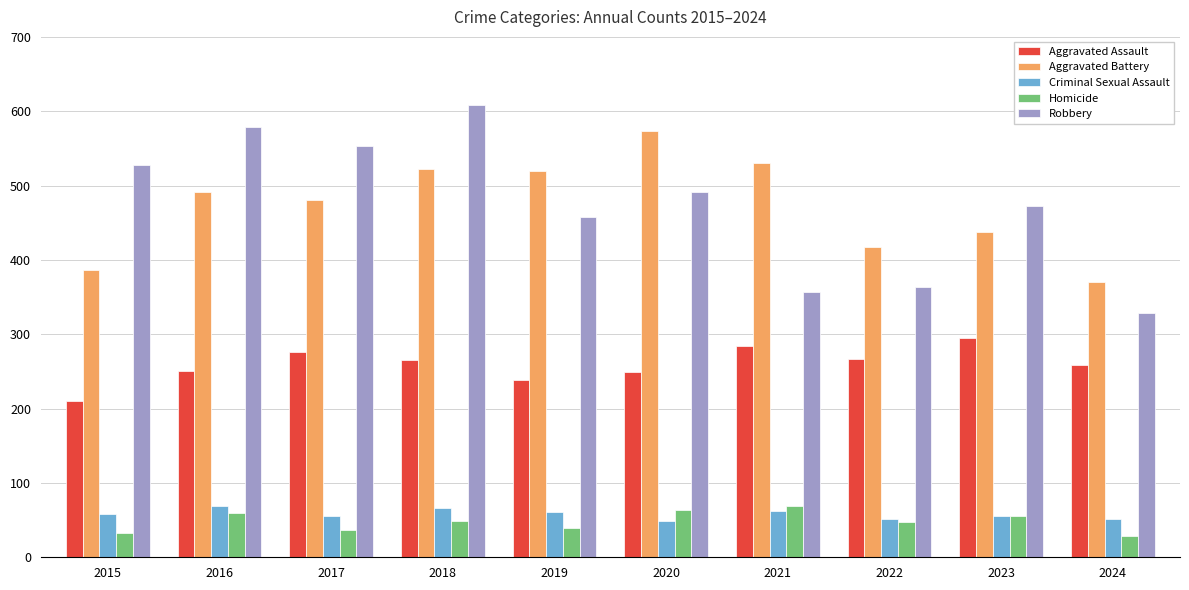

What is the sum of the Aggravated Battery values at 2019 and 2017?

1000